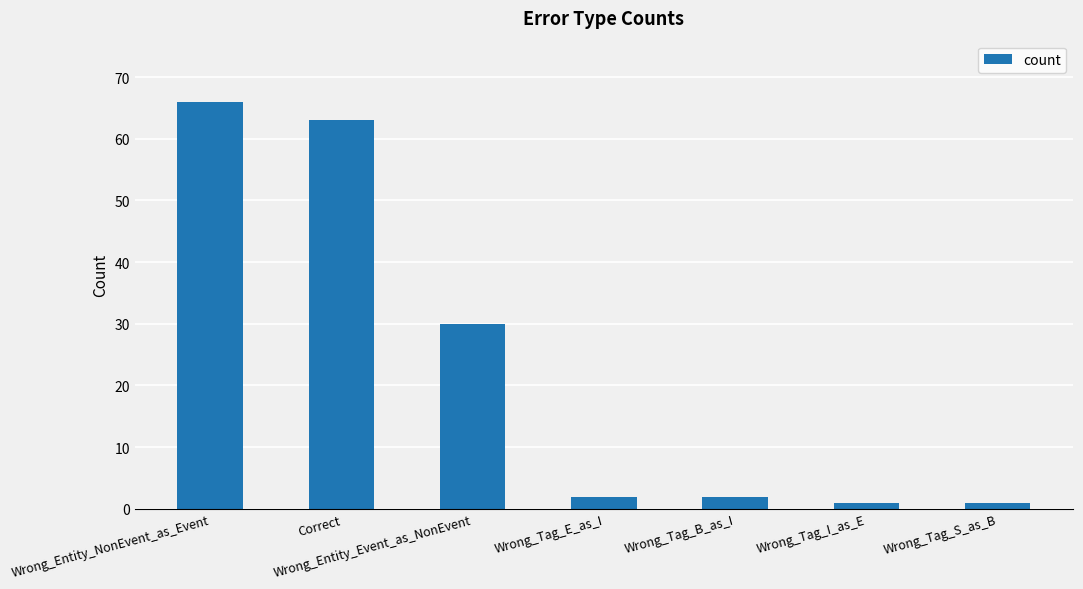

What is the change in value from Wrong_Entity_NonEvent_as_Event to Wrong_Tag_E_as_I?

-64